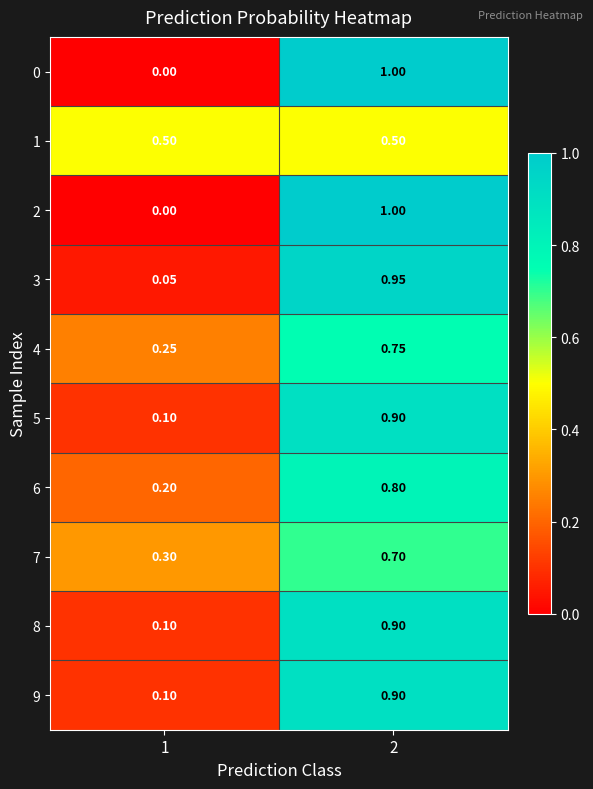

Is the value of 7 at 1 greater than the value of 4 at 2?

No